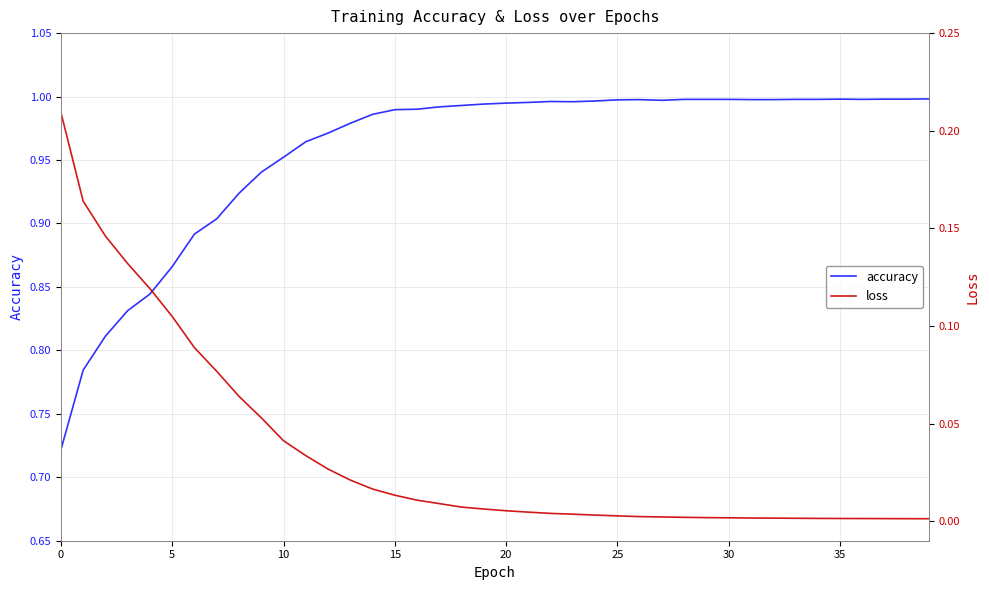

True or false: loss and accuracy intersect in this chart.

False